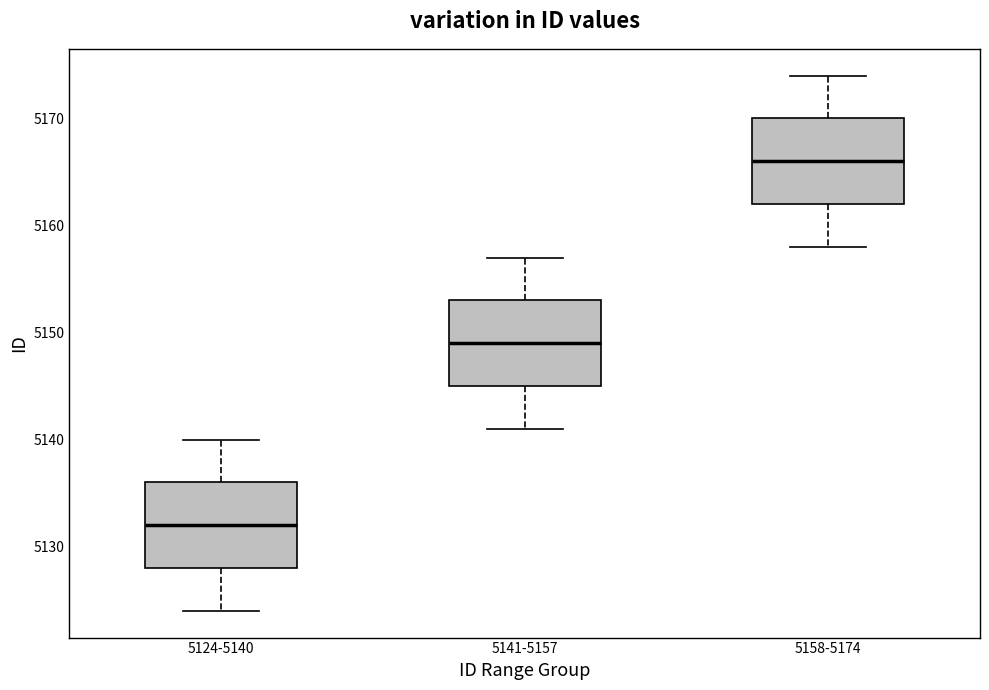

Where does the median line of the box for 5141-5157 sit on the y-axis? The values are not printed on the chart, so give them approximately, as read against the axis.

5149